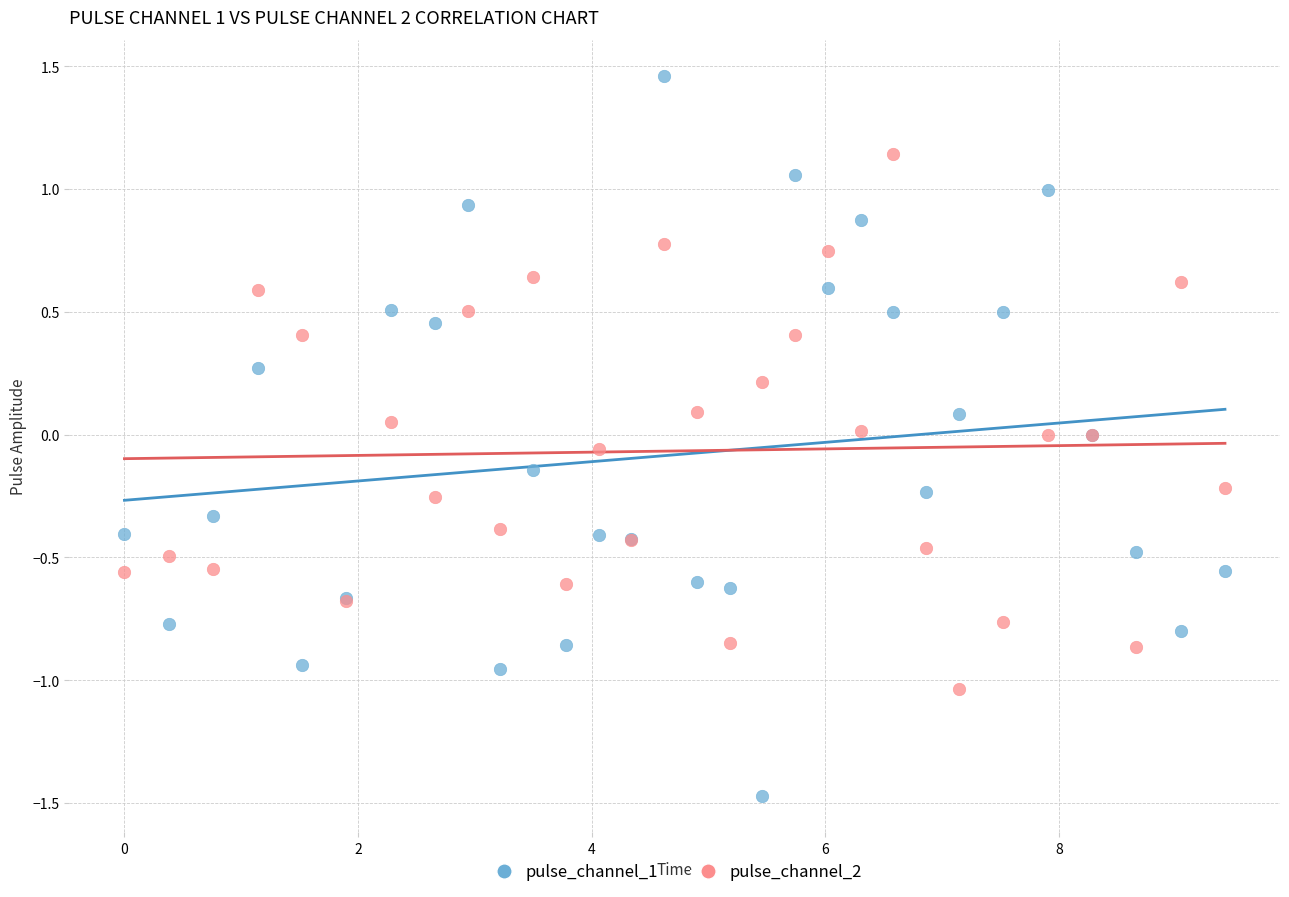

Which series contains the lowest Y value?

pulse_channel_1